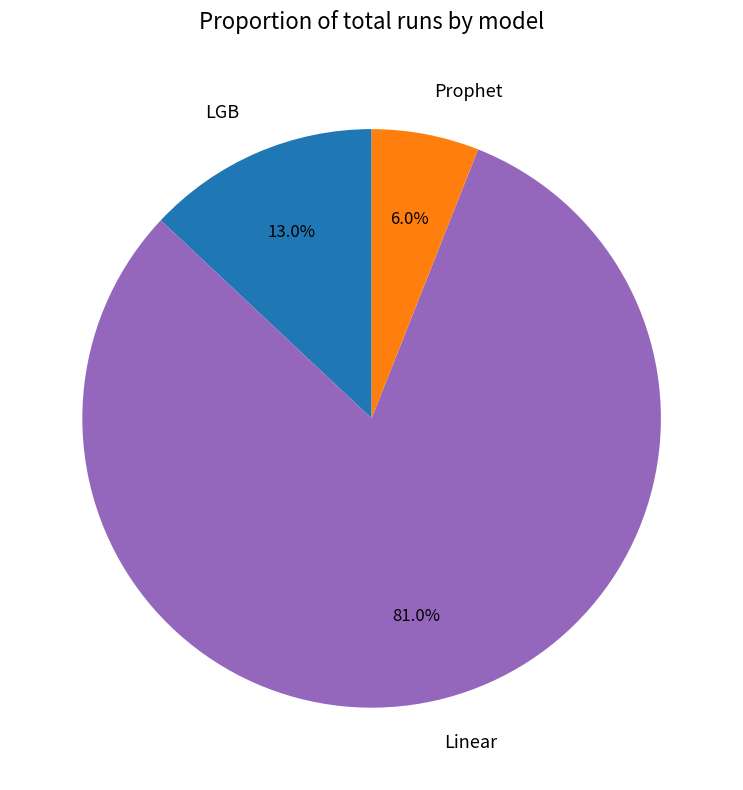

How many segments does this pie chart have?

3